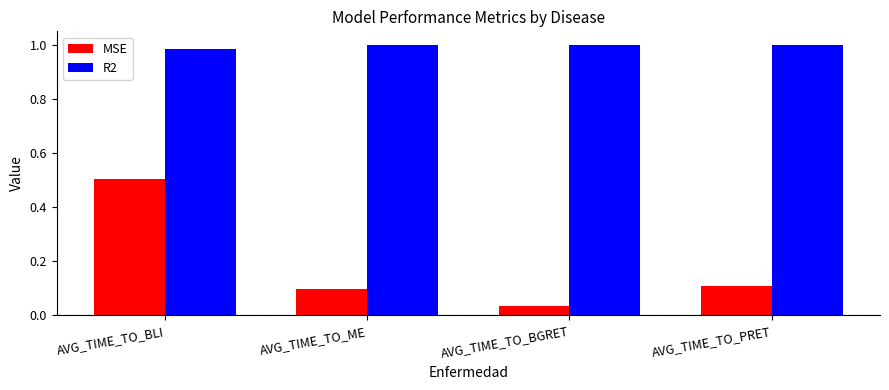

What are all the series names shown in the legend?

MSE, R2